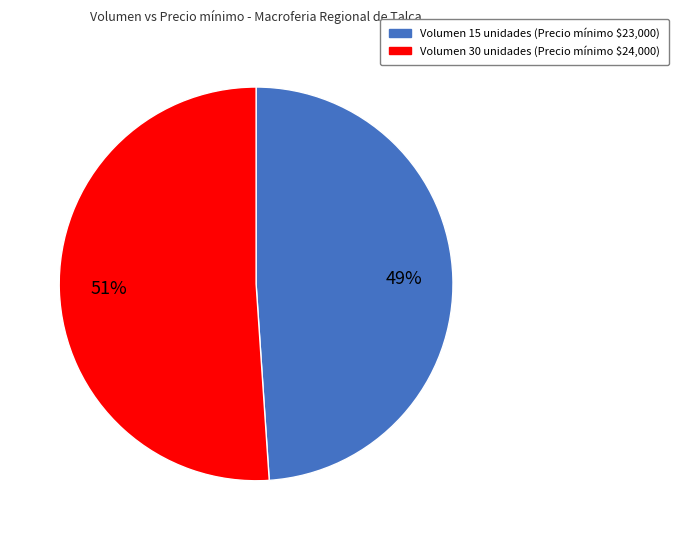

To the nearest percent, what is the average slice percentage?

50%